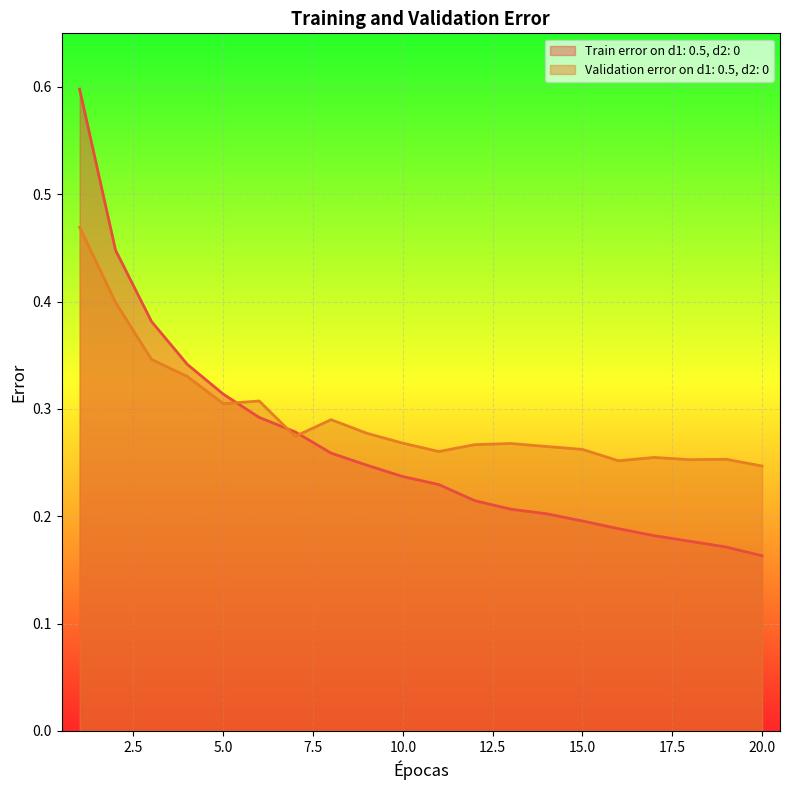

What is the smallest value displayed?

0.2